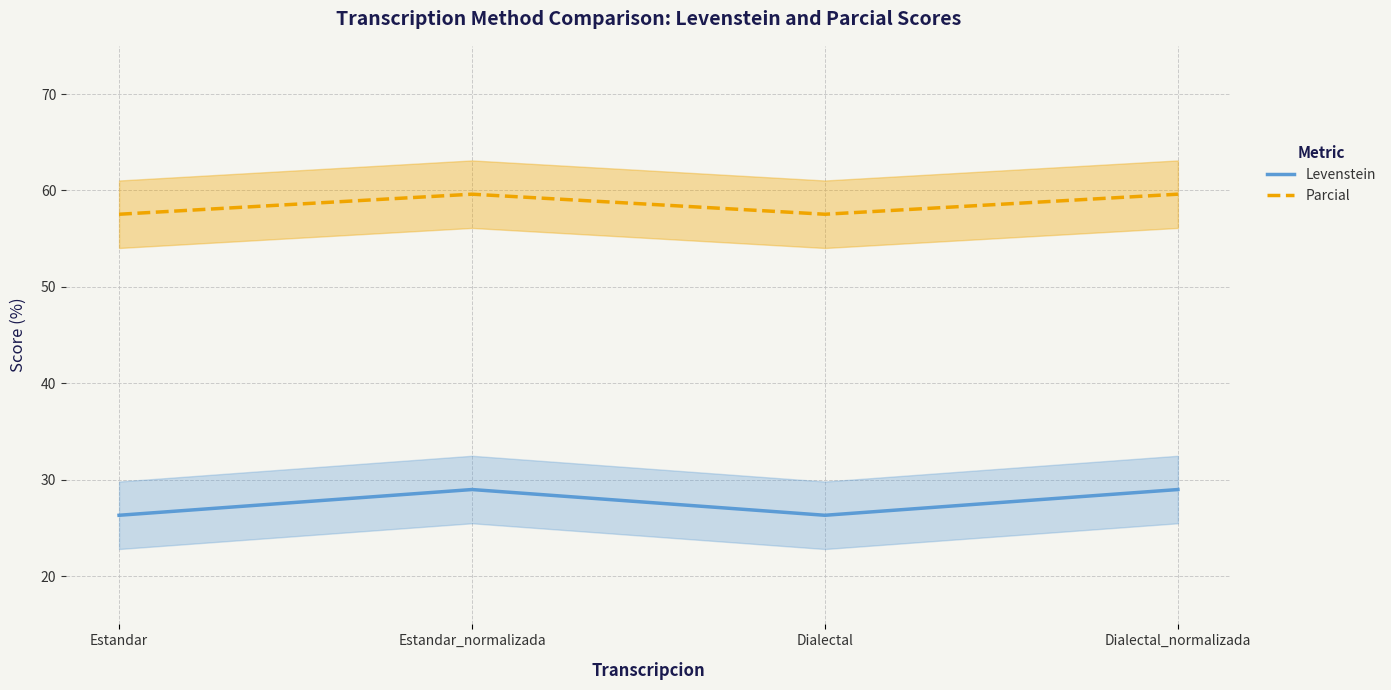

List the labels in order of Parcial value, smallest first.

Estandar, Dialectal, Estandar_normalizada, Dialectal_normalizada